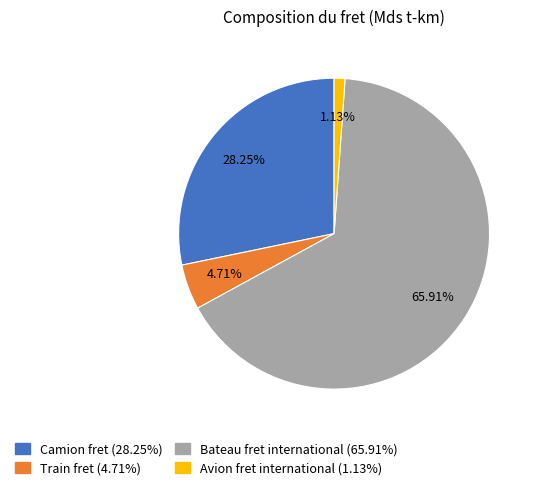

To the nearest percent, what portion does Train fret represent?

5%